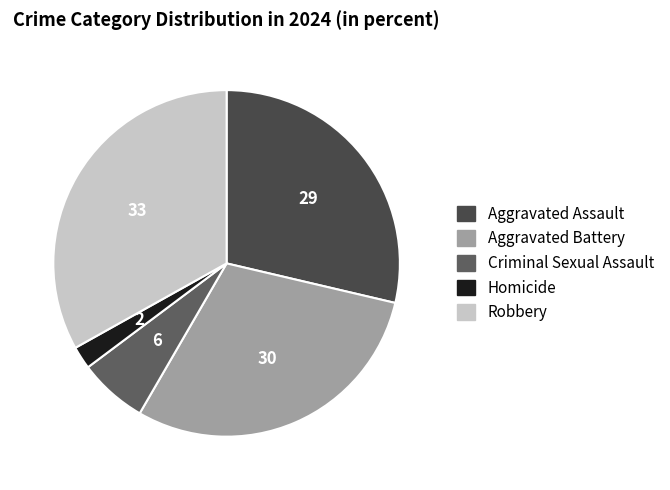

To the nearest percent, what is the average slice percentage?

20%